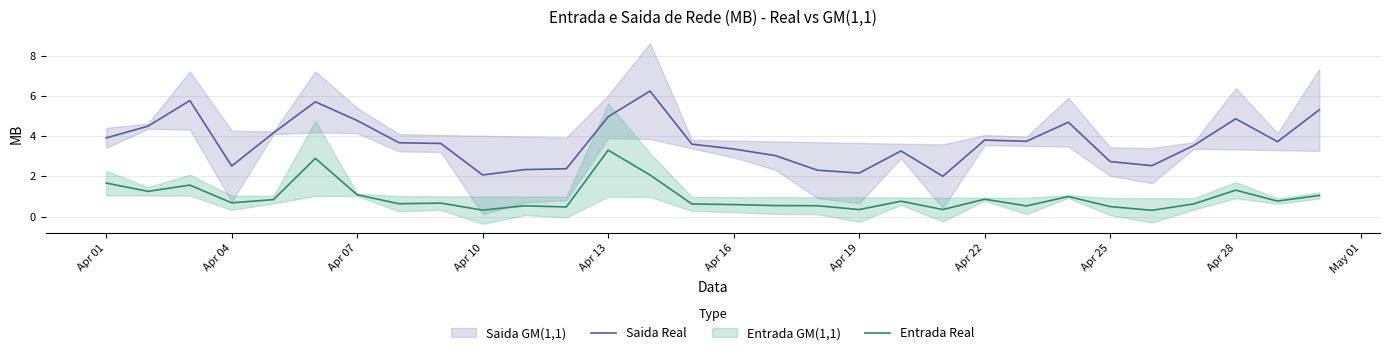

Which category has the highest value in the Entrada Real series?

Apr 13